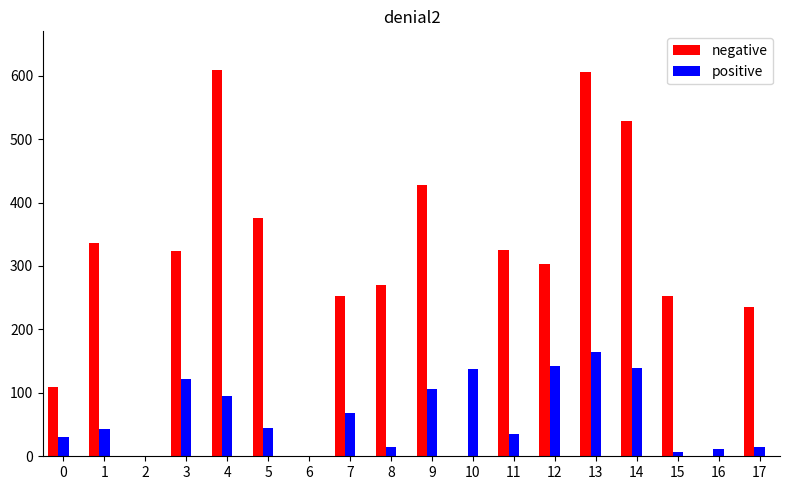

Are the bars horizontal?

No